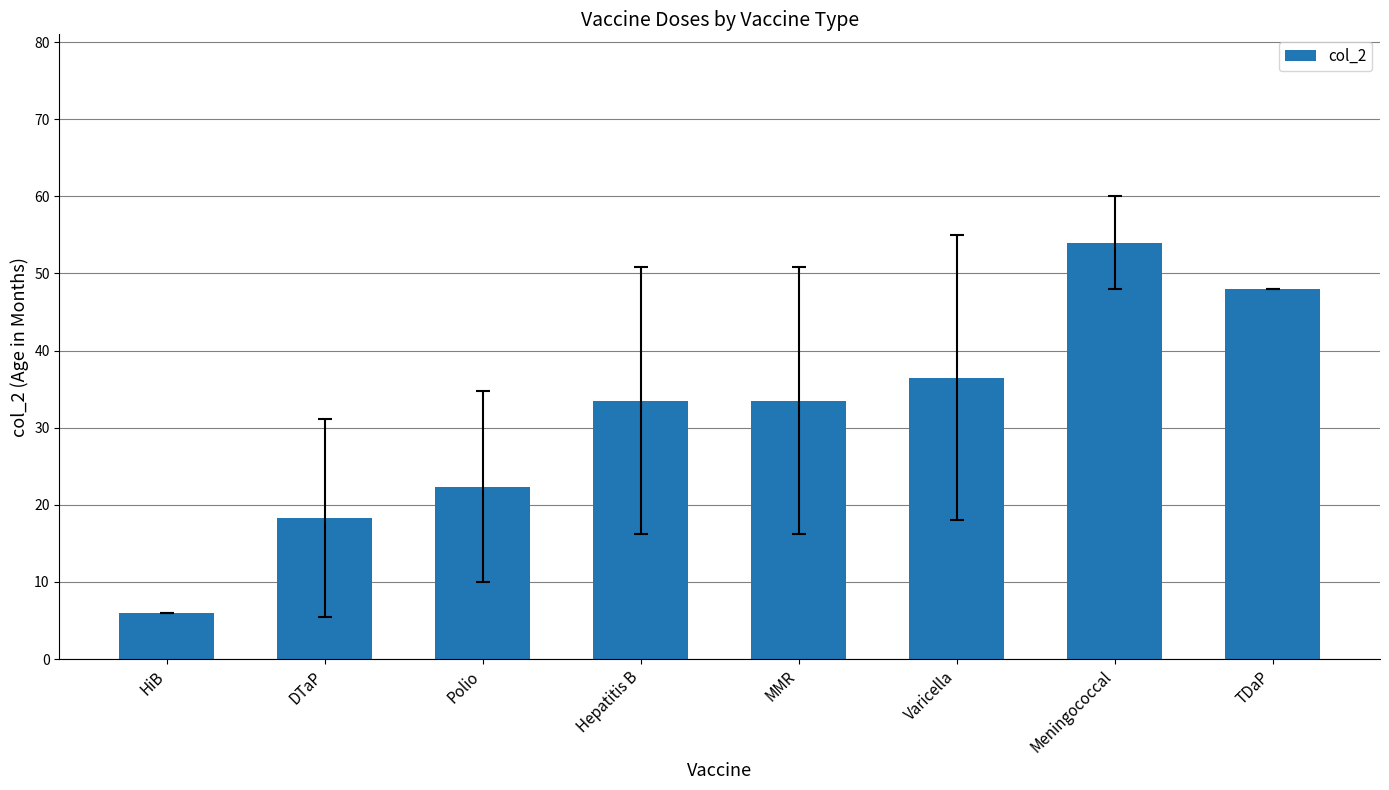

Approximately how many times larger is the value at Meningococcal compared to HiB?

9.0